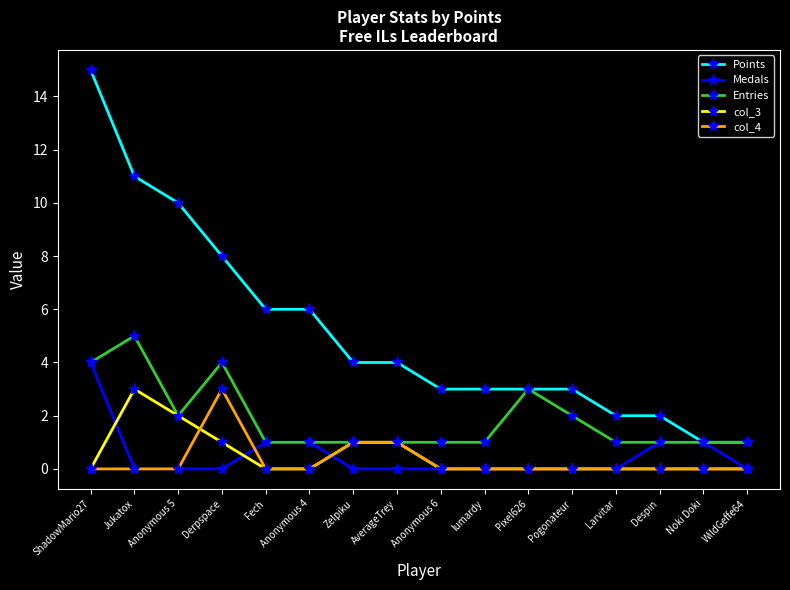

Count the number of data series in this chart.

5